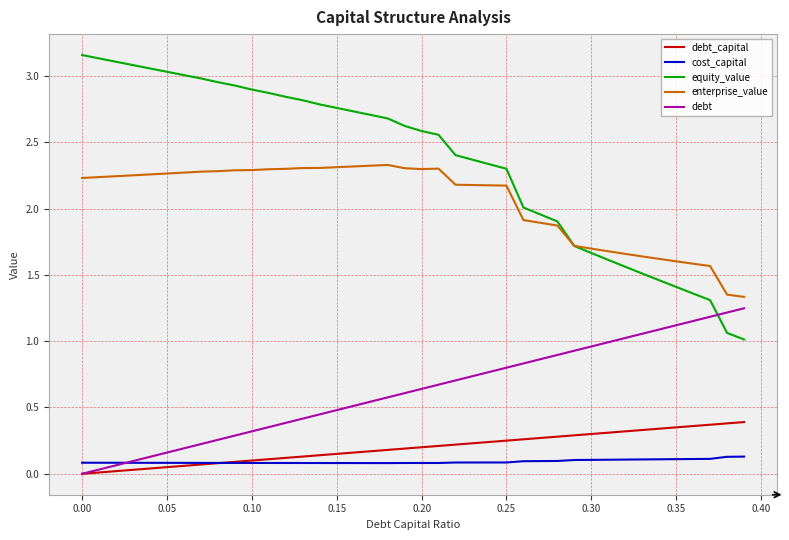

Does the chart have visible grid lines?

Yes